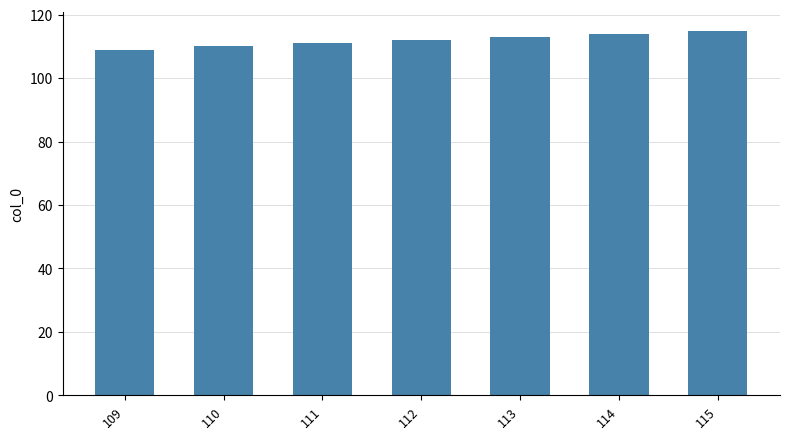

The chart shows a value of 169 at 113. True or false?

False